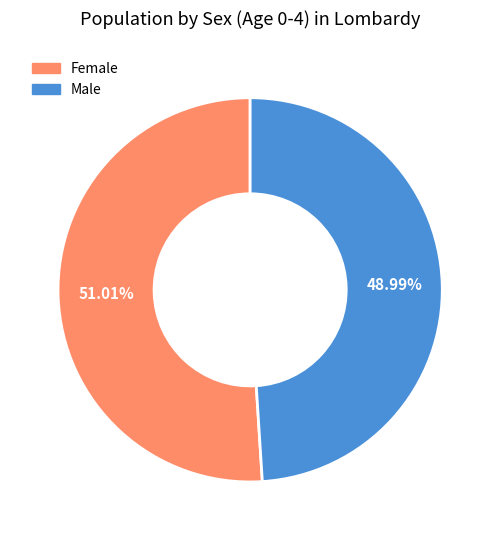

Which has a higher value, Female or Male?

Female